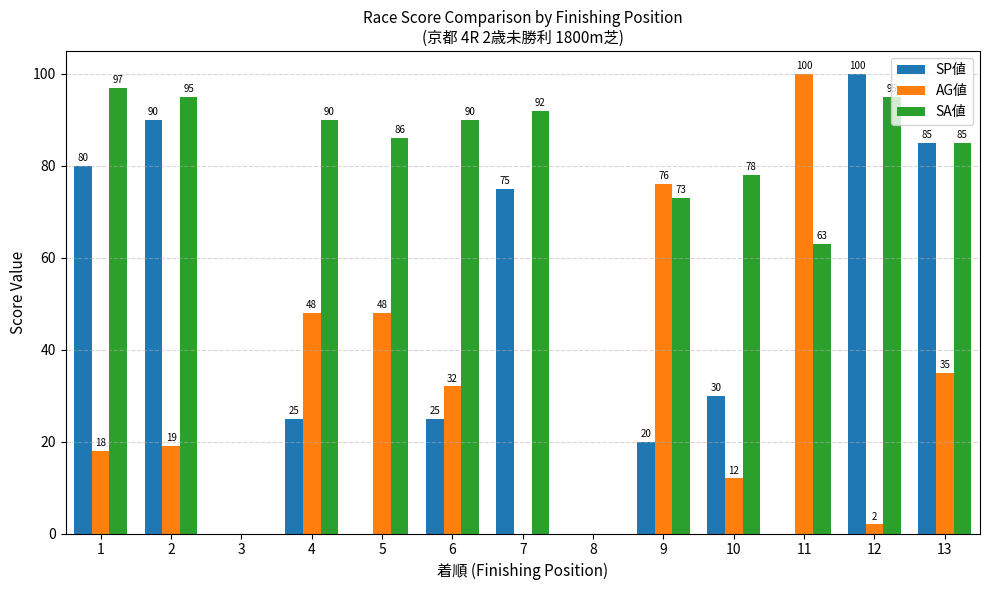

Which series has the largest total across all categories?

SA値